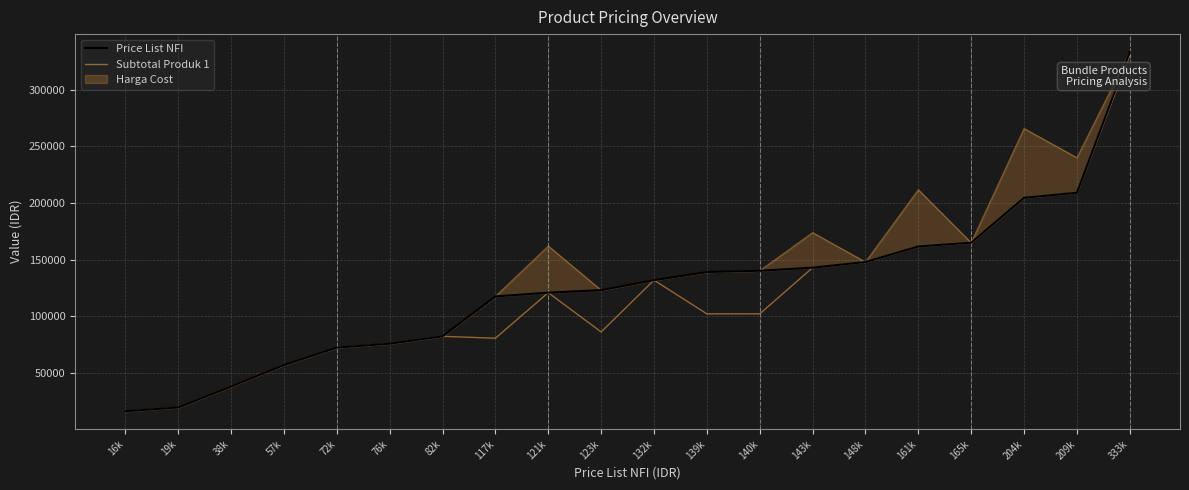

Which category has the highest value across all series?

333k